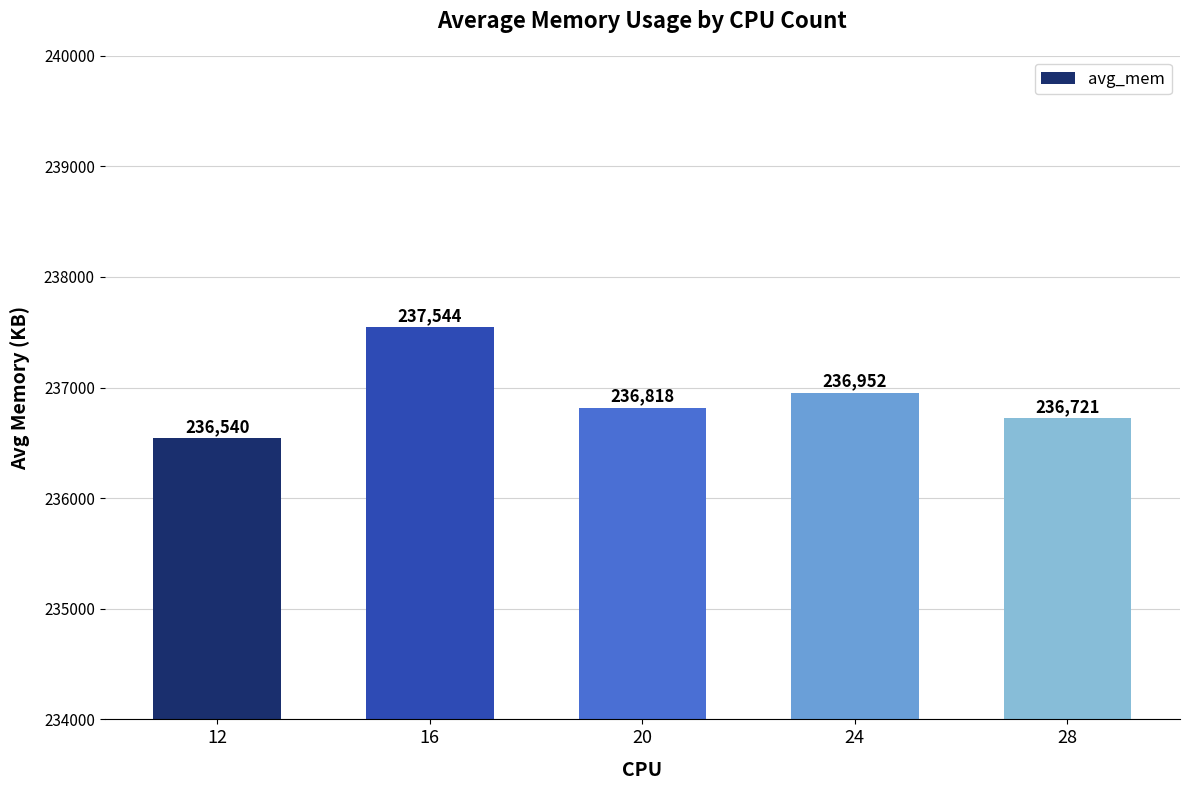

What is the difference between the maximum and minimum values?

1004